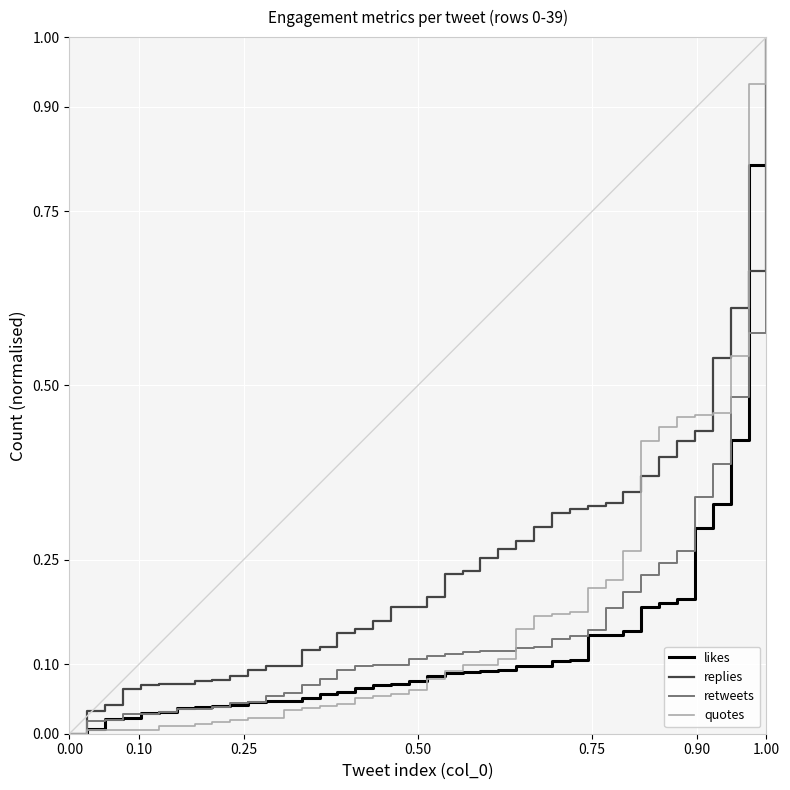

Which series has the largest total across all categories?

replies